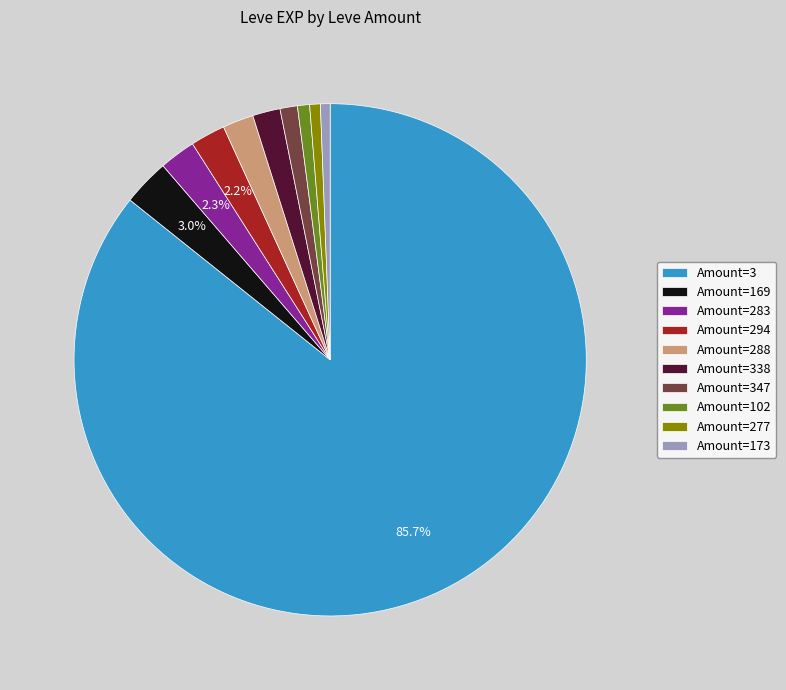

Is the sum of Amount=288 and Amount=347 greater than half?

No